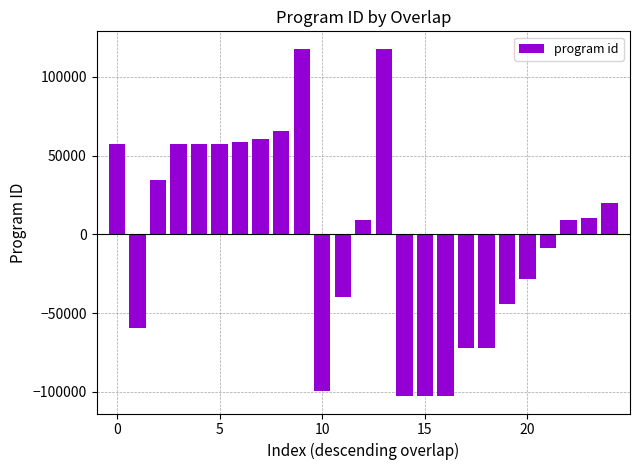

What is the difference between the maximum and minimum values?

220719.0